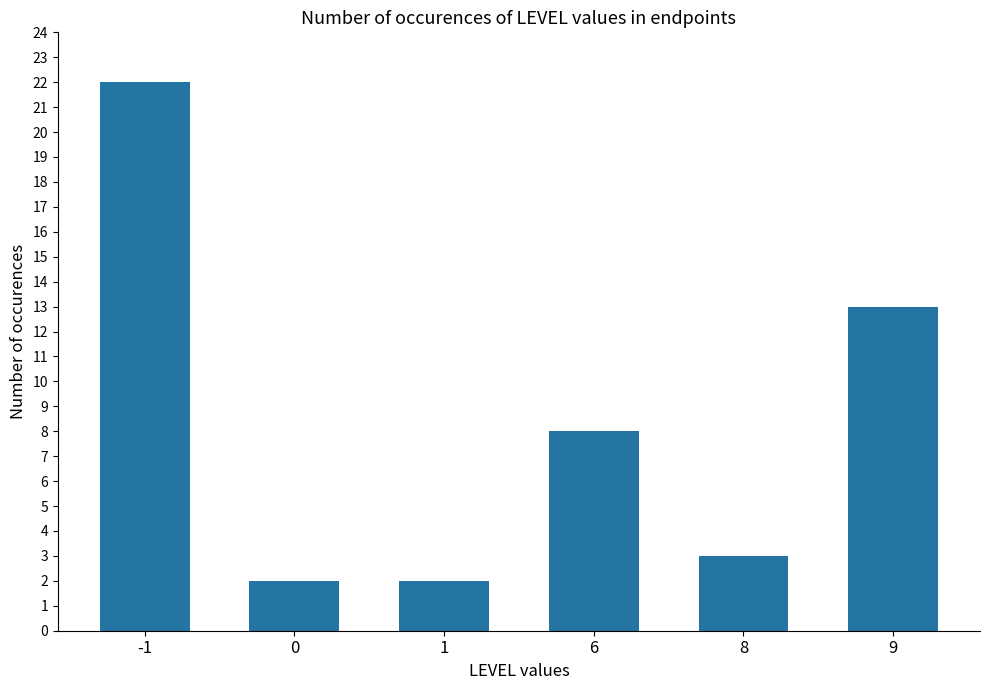

How many bars are there in total?

6